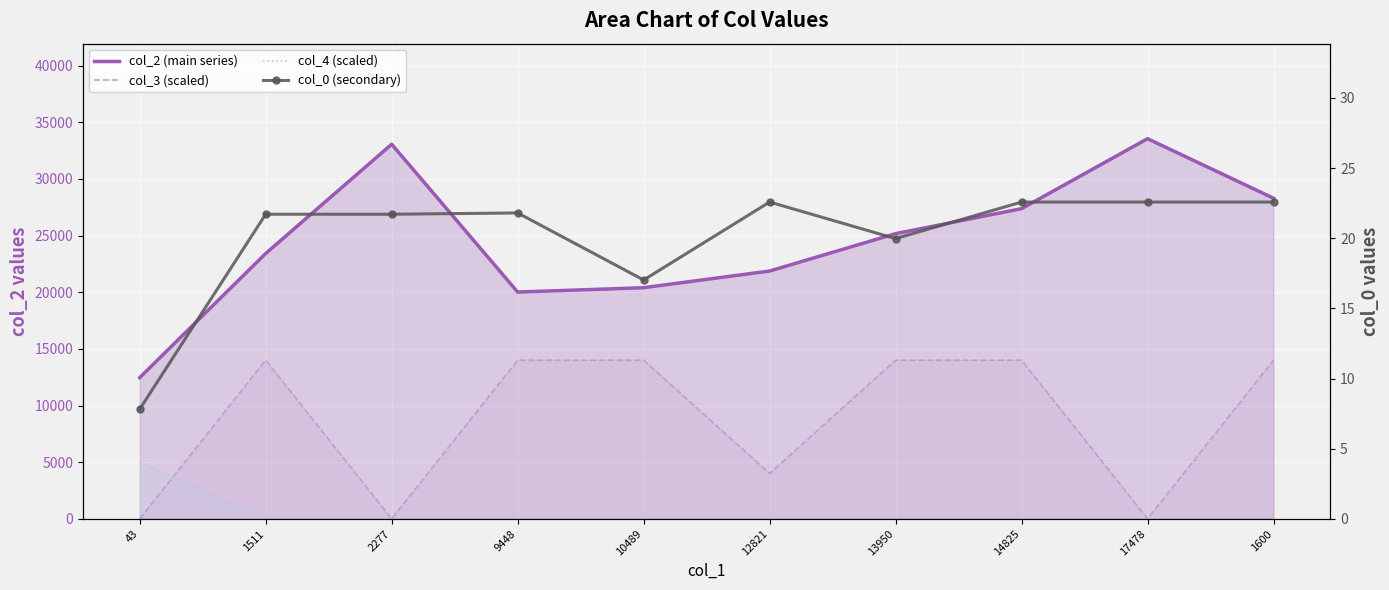

What is the difference between the highest and lowest values at 2277?

33058.0